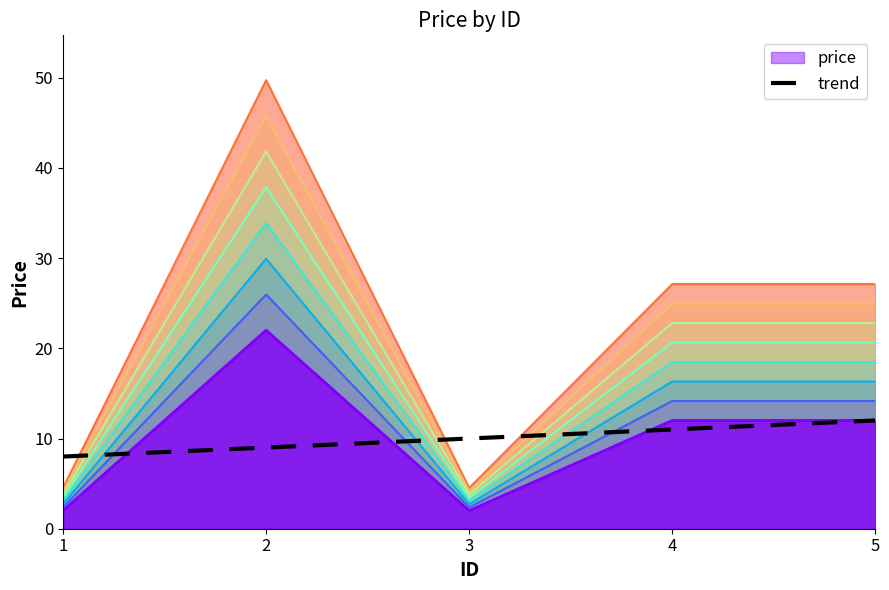

Does the chart have visible grid lines?

No